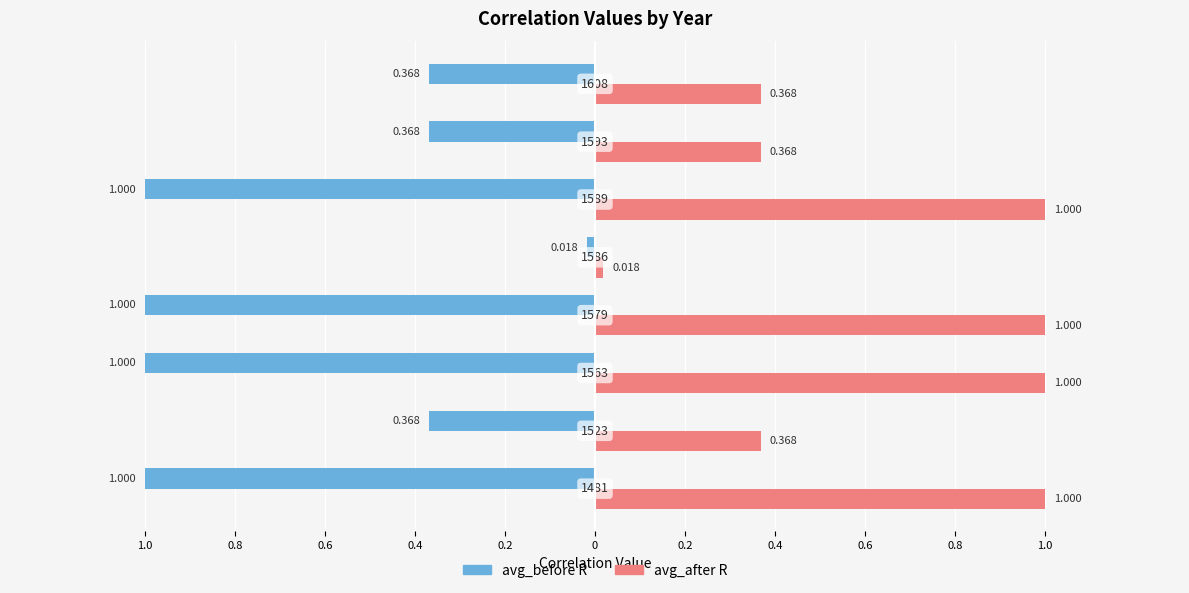

What are all the series names shown in the legend?

avg_before R, avg_after R